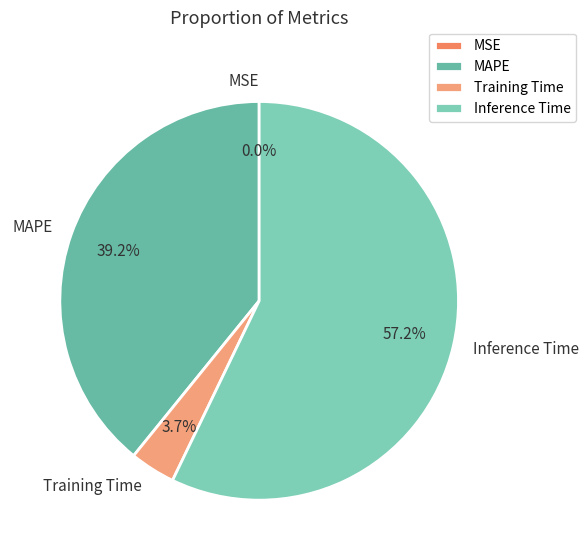

Which category has the biggest portion of the pie?

Inference Time